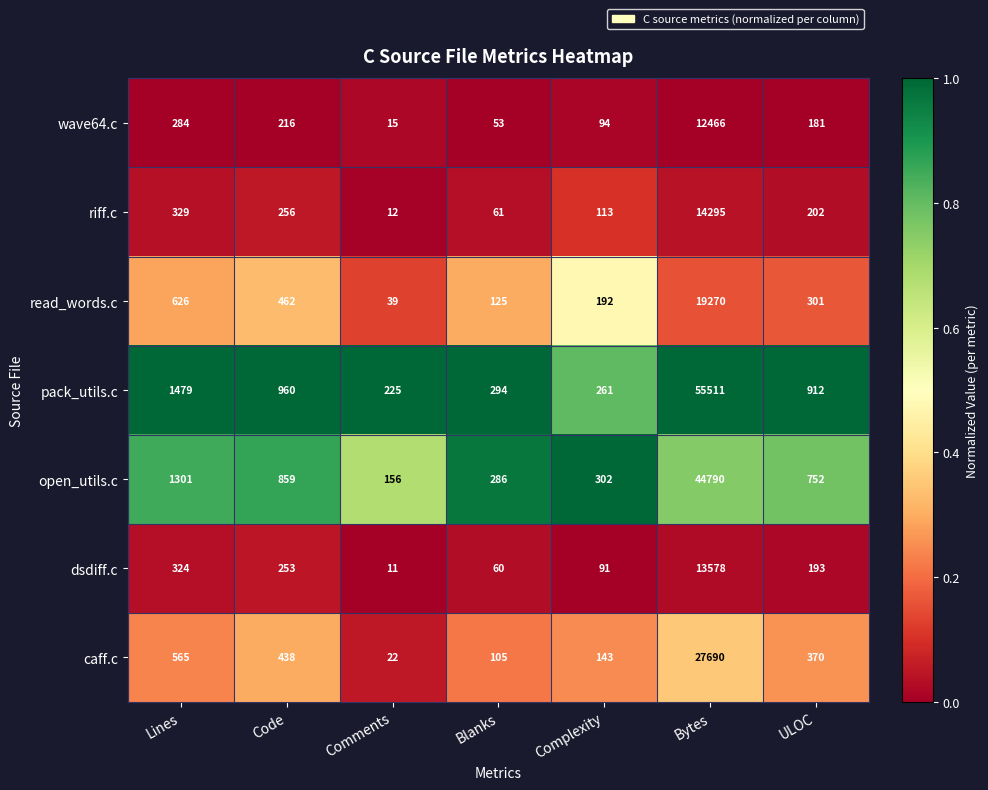

What is the average value of the dsdiff.c series?

2073